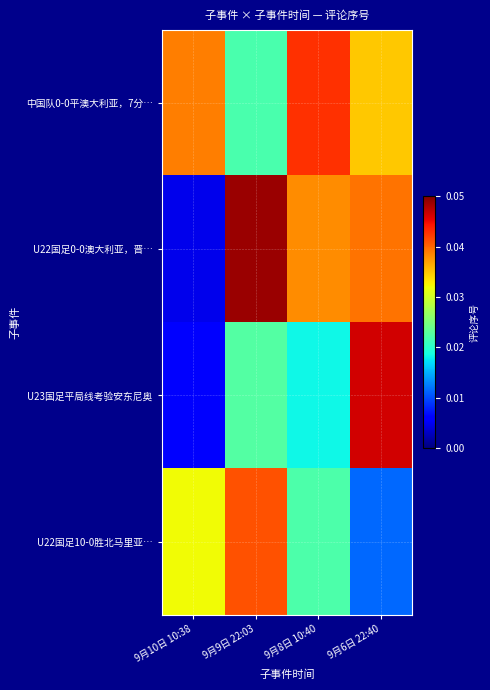

At which category does the chart reach its peak across all series?

9月9日 22:03